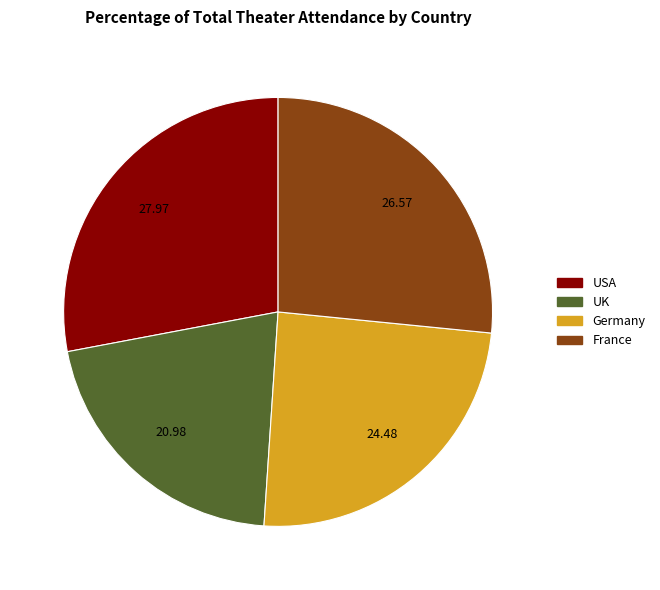

Do Germany and USA together represent more than half of the pie?

Yes